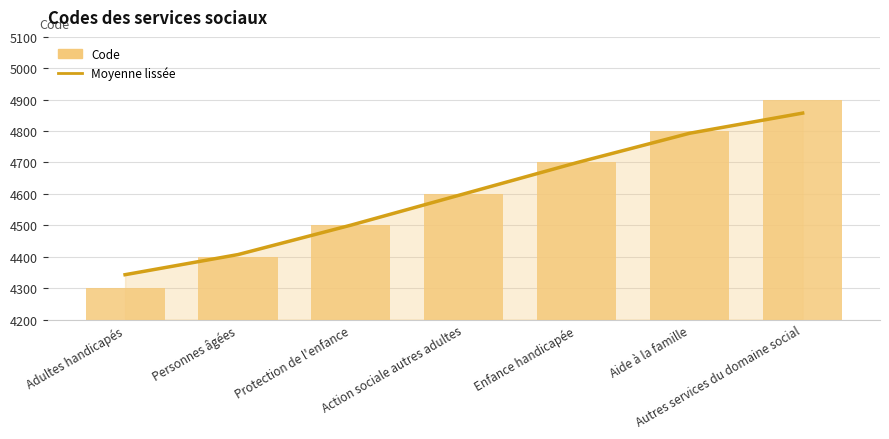

At which category is the sum across all series the highest?

Autres services du domaine social